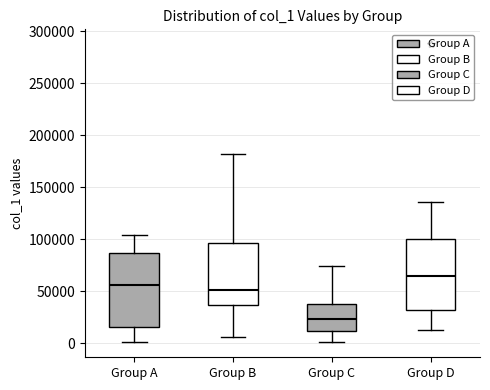

Reading left to right, read every box against the y-axis: the position of its median line, the range the box covers, and the ends of its whiskers. The values are not printed on the chart, so give them approximately, as read against the axis.

Group A: median 55000, box 15000 to 85000, whiskers 0 to 105000
Group B: median 50000, box 35000 to 95000, whiskers 5000 to 180000
Group C: median 25000, box 10000 to 40000, whiskers 0 to 75000
Group D: median 65000, box 30000 to 100000, whiskers 15000 to 135000